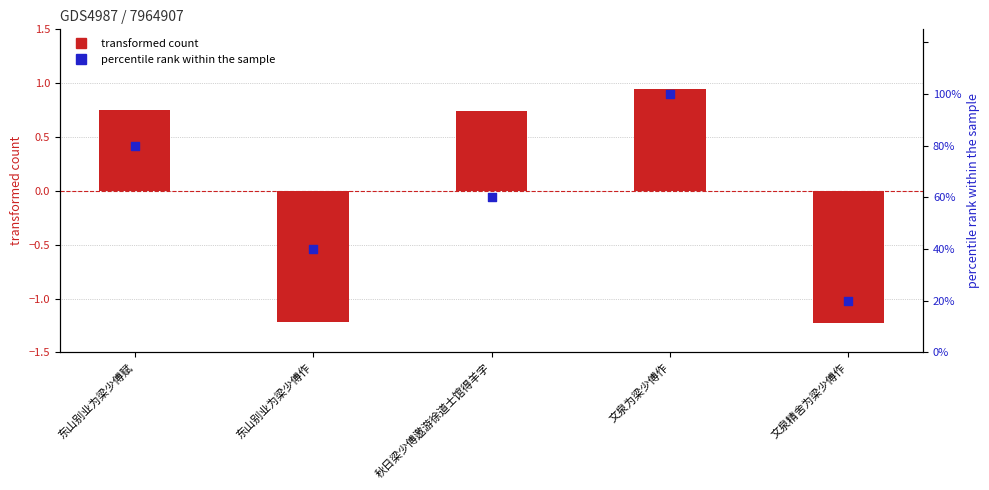

What is the total value across all series at 秋日梁少傅邀游徐道士馆得羊字?

60.7